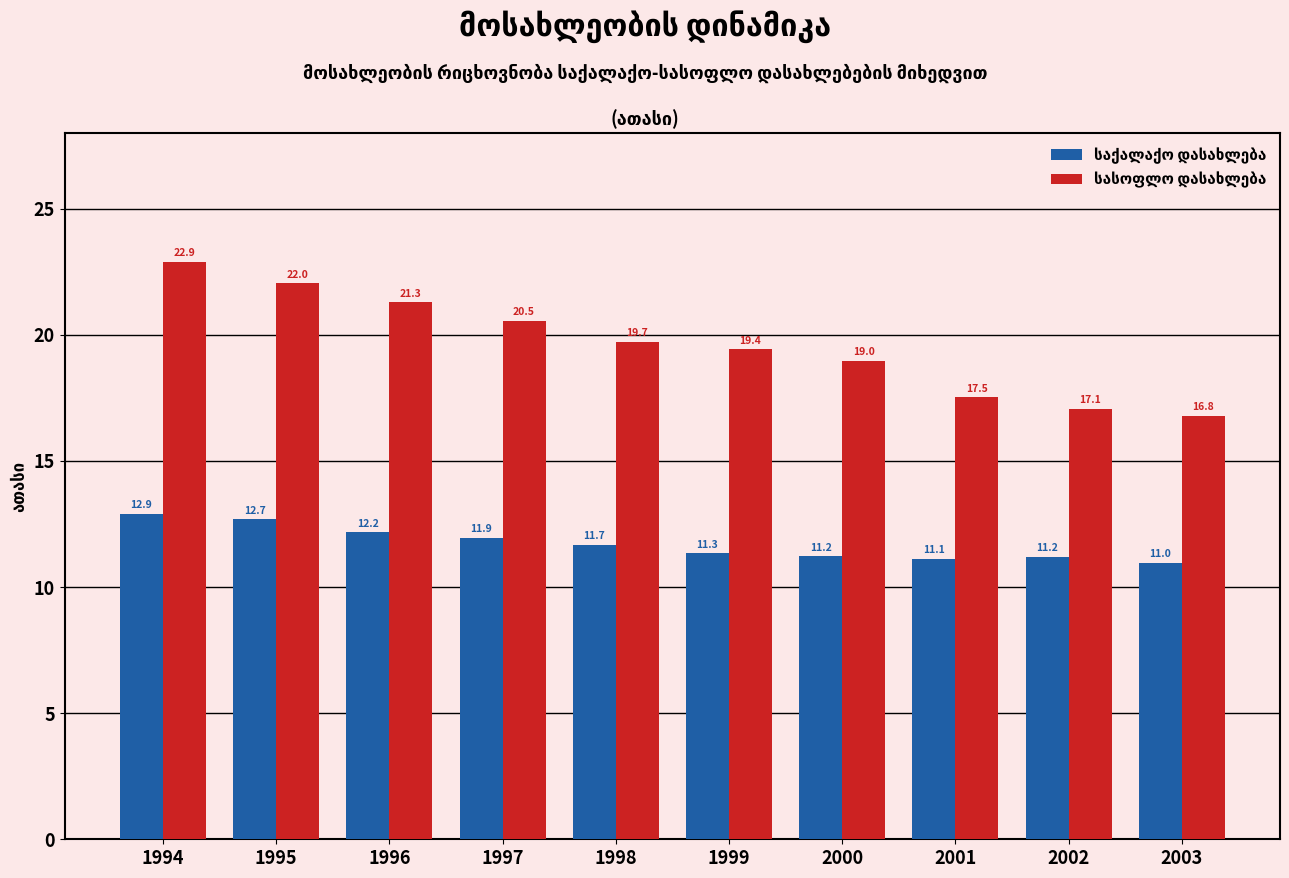

What is the minimum value shown in the chart?

11.0